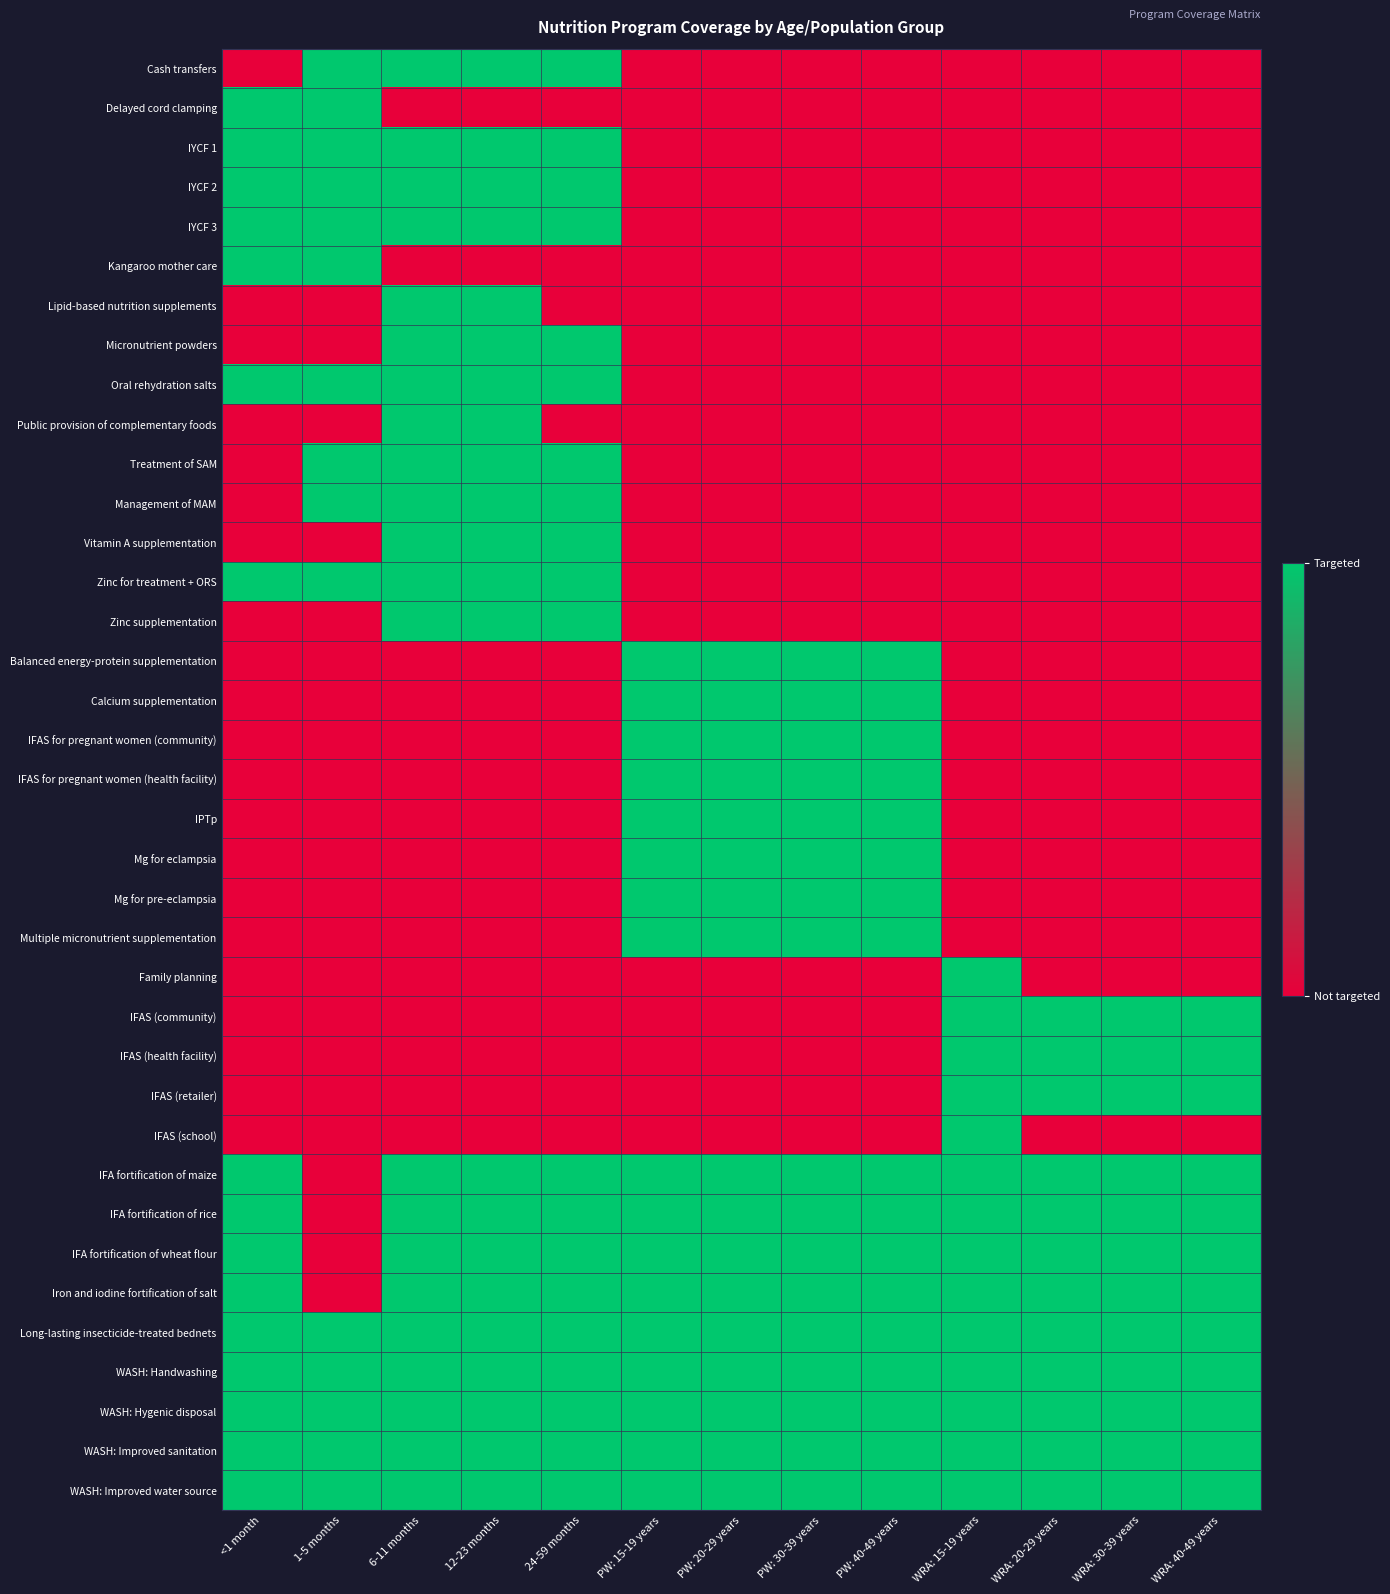

Reading right to left, what are all the values shown in this chart?

Cash transfers: WRA: 40-49 years=0	WRA: 30-39 years=0	WRA: 20-29 years=0	WRA: 15-19 years=0	PW: 40-49 years=0	PW: 30-39 years=0	PW: 20-29 years=0	PW: 15-19 years=0	24-59 months=1	12-23 months=1	6-11 months=1	1-5 months=1	<1 month=0
Delayed cord clamping: WRA: 40-49 years=0	WRA: 30-39 years=0	WRA: 20-29 years=0	WRA: 15-19 years=0	PW: 40-49 years=0	PW: 30-39 years=0	PW: 20-29 years=0	PW: 15-19 years=0	24-59 months=0	12-23 months=0	6-11 months=0	1-5 months=1	<1 month=1
IYCF 1: WRA: 40-49 years=0	WRA: 30-39 years=0	WRA: 20-29 years=0	WRA: 15-19 years=0	PW: 40-49 years=0	PW: 30-39 years=0	PW: 20-29 years=0	PW: 15-19 years=0	24-59 months=1	12-23 months=1	6-11 months=1	1-5 months=1	<1 month=1
IYCF 2: WRA: 40-49 years=0	WRA: 30-39 years=0	WRA: 20-29 years=0	WRA: 15-19 years=0	PW: 40-49 years=0	PW: 30-39 years=0	PW: 20-29 years=0	PW: 15-19 years=0	24-59 months=1	12-23 months=1	6-11 months=1	1-5 months=1	<1 month=1
IYCF 3: WRA: 40-49 years=0	WRA: 30-39 years=0	WRA: 20-29 years=0	WRA: 15-19 years=0	PW: 40-49 years=0	PW: 30-39 years=0	PW: 20-29 years=0	PW: 15-19 years=0	24-59 months=1	12-23 months=1	6-11 months=1	1-5 months=1	<1 month=1
Kangaroo mother care: WRA: 40-49 years=0	WRA: 30-39 years=0	WRA: 20-29 years=0	WRA: 15-19 years=0	PW: 40-49 years=0	PW: 30-39 years=0	PW: 20-29 years=0	PW: 15-19 years=0	24-59 months=0	12-23 months=0	6-11 months=0	1-5 months=1	<1 month=1
Lipid-based nutrition supplements: WRA: 40-49 years=0	WRA: 30-39 years=0	WRA: 20-29 years=0	WRA: 15-19 years=0	PW: 40-49 years=0	PW: 30-39 years=0	PW: 20-29 years=0	PW: 15-19 years=0	24-59 months=0	12-23 months=1	6-11 months=1	1-5 months=0	<1 month=0
Micronutrient powders: WRA: 40-49 years=0	WRA: 30-39 years=0	WRA: 20-29 years=0	WRA: 15-19 years=0	PW: 40-49 years=0	PW: 30-39 years=0	PW: 20-29 years=0	PW: 15-19 years=0	24-59 months=1	12-23 months=1	6-11 months=1	1-5 months=0	<1 month=0
Oral rehydration salts: WRA: 40-49 years=0	WRA: 30-39 years=0	WRA: 20-29 years=0	WRA: 15-19 years=0	PW: 40-49 years=0	PW: 30-39 years=0	PW: 20-29 years=0	PW: 15-19 years=0	24-59 months=1	12-23 months=1	6-11 months=1	1-5 months=1	<1 month=1
Public provision of complementary foods: WRA: 40-49 years=0	WRA: 30-39 years=0	WRA: 20-29 years=0	WRA: 15-19 years=0	PW: 40-49 years=0	PW: 30-39 years=0	PW: 20-29 years=0	PW: 15-19 years=0	24-59 months=0	12-23 months=1	6-11 months=1	1-5 months=0	<1 month=0
Treatment of SAM: WRA: 40-49 years=0	WRA: 30-39 years=0	WRA: 20-29 years=0	WRA: 15-19 years=0	PW: 40-49 years=0	PW: 30-39 years=0	PW: 20-29 years=0	PW: 15-19 years=0	24-59 months=1	12-23 months=1	6-11 months=1	1-5 months=1	<1 month=0
Management of MAM: WRA: 40-49 years=0	WRA: 30-39 years=0	WRA: 20-29 years=0	WRA: 15-19 years=0	PW: 40-49 years=0	PW: 30-39 years=0	PW: 20-29 years=0	PW: 15-19 years=0	24-59 months=1	12-23 months=1	6-11 months=1	1-5 months=1	<1 month=0
Vitamin A supplementation: WRA: 40-49 years=0	WRA: 30-39 years=0	WRA: 20-29 years=0	WRA: 15-19 years=0	PW: 40-49 years=0	PW: 30-39 years=0	PW: 20-29 years=0	PW: 15-19 years=0	24-59 months=1	12-23 months=1	6-11 months=1	1-5 months=0	<1 month=0
Zinc for treatment + ORS: WRA: 40-49 years=0	WRA: 30-39 years=0	WRA: 20-29 years=0	WRA: 15-19 years=0	PW: 40-49 years=0	PW: 30-39 years=0	PW: 20-29 years=0	PW: 15-19 years=0	24-59 months=1	12-23 months=1	6-11 months=1	1-5 months=1	<1 month=1
Zinc supplementation: WRA: 40-49 years=0	WRA: 30-39 years=0	WRA: 20-29 years=0	WRA: 15-19 years=0	PW: 40-49 years=0	PW: 30-39 years=0	PW: 20-29 years=0	PW: 15-19 years=0	24-59 months=1	12-23 months=1	6-11 months=1	1-5 months=0	<1 month=0
Balanced energy-protein supplementation: WRA: 40-49 years=0	WRA: 30-39 years=0	WRA: 20-29 years=0	WRA: 15-19 years=0	PW: 40-49 years=1	PW: 30-39 years=1	PW: 20-29 years=1	PW: 15-19 years=1	24-59 months=0	12-23 months=0	6-11 months=0	1-5 months=0	<1 month=0
Calcium supplementation: WRA: 40-49 years=0	WRA: 30-39 years=0	WRA: 20-29 years=0	WRA: 15-19 years=0	PW: 40-49 years=1	PW: 30-39 years=1	PW: 20-29 years=1	PW: 15-19 years=1	24-59 months=0	12-23 months=0	6-11 months=0	1-5 months=0	<1 month=0
IFAS for pregnant women (community): WRA: 40-49 years=0	WRA: 30-39 years=0	WRA: 20-29 years=0	WRA: 15-19 years=0	PW: 40-49 years=1	PW: 30-39 years=1	PW: 20-29 years=1	PW: 15-19 years=1	24-59 months=0	12-23 months=0	6-11 months=0	1-5 months=0	<1 month=0
IFAS for pregnant women (health facility): WRA: 40-49 years=0	WRA: 30-39 years=0	WRA: 20-29 years=0	WRA: 15-19 years=0	PW: 40-49 years=1	PW: 30-39 years=1	PW: 20-29 years=1	PW: 15-19 years=1	24-59 months=0	12-23 months=0	6-11 months=0	1-5 months=0	<1 month=0
IPTp: WRA: 40-49 years=0	WRA: 30-39 years=0	WRA: 20-29 years=0	WRA: 15-19 years=0	PW: 40-49 years=1	PW: 30-39 years=1	PW: 20-29 years=1	PW: 15-19 years=1	24-59 months=0	12-23 months=0	6-11 months=0	1-5 months=0	<1 month=0
Mg for eclampsia: WRA: 40-49 years=0	WRA: 30-39 years=0	WRA: 20-29 years=0	WRA: 15-19 years=0	PW: 40-49 years=1	PW: 30-39 years=1	PW: 20-29 years=1	PW: 15-19 years=1	24-59 months=0	12-23 months=0	6-11 months=0	1-5 months=0	<1 month=0
Mg for pre-eclampsia: WRA: 40-49 years=0	WRA: 30-39 years=0	WRA: 20-29 years=0	WRA: 15-19 years=0	PW: 40-49 years=1	PW: 30-39 years=1	PW: 20-29 years=1	PW: 15-19 years=1	24-59 months=0	12-23 months=0	6-11 months=0	1-5 months=0	<1 month=0
Multiple micronutrient supplementation: WRA: 40-49 years=0	WRA: 30-39 years=0	WRA: 20-29 years=0	WRA: 15-19 years=0	PW: 40-49 years=1	PW: 30-39 years=1	PW: 20-29 years=1	PW: 15-19 years=1	24-59 months=0	12-23 months=0	6-11 months=0	1-5 months=0	<1 month=0
Family planning: WRA: 40-49 years=0	WRA: 30-39 years=0	WRA: 20-29 years=0	WRA: 15-19 years=1	PW: 40-49 years=0	PW: 30-39 years=0	PW: 20-29 years=0	PW: 15-19 years=0	24-59 months=0	12-23 months=0	6-11 months=0	1-5 months=0	<1 month=0
IFAS (community): WRA: 40-49 years=1	WRA: 30-39 years=1	WRA: 20-29 years=1	WRA: 15-19 years=1	PW: 40-49 years=0	PW: 30-39 years=0	PW: 20-29 years=0	PW: 15-19 years=0	24-59 months=0	12-23 months=0	6-11 months=0	1-5 months=0	<1 month=0
IFAS (health facility): WRA: 40-49 years=1	WRA: 30-39 years=1	WRA: 20-29 years=1	WRA: 15-19 years=1	PW: 40-49 years=0	PW: 30-39 years=0	PW: 20-29 years=0	PW: 15-19 years=0	24-59 months=0	12-23 months=0	6-11 months=0	1-5 months=0	<1 month=0
IFAS (retailer): WRA: 40-49 years=1	WRA: 30-39 years=1	WRA: 20-29 years=1	WRA: 15-19 years=1	PW: 40-49 years=0	PW: 30-39 years=0	PW: 20-29 years=0	PW: 15-19 years=0	24-59 months=0	12-23 months=0	6-11 months=0	1-5 months=0	<1 month=0
IFAS (school): WRA: 40-49 years=0	WRA: 30-39 years=0	WRA: 20-29 years=0	WRA: 15-19 years=1	PW: 40-49 years=0	PW: 30-39 years=0	PW: 20-29 years=0	PW: 15-19 years=0	24-59 months=0	12-23 months=0	6-11 months=0	1-5 months=0	<1 month=0
IFA fortification of maize: WRA: 40-49 years=1	WRA: 30-39 years=1	WRA: 20-29 years=1	WRA: 15-19 years=1	PW: 40-49 years=1	PW: 30-39 years=1	PW: 20-29 years=1	PW: 15-19 years=1	24-59 months=1	12-23 months=1	6-11 months=1	1-5 months=0	<1 month=1
IFA fortification of rice: WRA: 40-49 years=1	WRA: 30-39 years=1	WRA: 20-29 years=1	WRA: 15-19 years=1	PW: 40-49 years=1	PW: 30-39 years=1	PW: 20-29 years=1	PW: 15-19 years=1	24-59 months=1	12-23 months=1	6-11 months=1	1-5 months=0	<1 month=1
IFA fortification of wheat flour: WRA: 40-49 years=1	WRA: 30-39 years=1	WRA: 20-29 years=1	WRA: 15-19 years=1	PW: 40-49 years=1	PW: 30-39 years=1	PW: 20-29 years=1	PW: 15-19 years=1	24-59 months=1	12-23 months=1	6-11 months=1	1-5 months=0	<1 month=1
Iron and iodine fortification of salt: WRA: 40-49 years=1	WRA: 30-39 years=1	WRA: 20-29 years=1	WRA: 15-19 years=1	PW: 40-49 years=1	PW: 30-39 years=1	PW: 20-29 years=1	PW: 15-19 years=1	24-59 months=1	12-23 months=1	6-11 months=1	1-5 months=0	<1 month=1
Long-lasting insecticide-treated bednets: WRA: 40-49 years=1	WRA: 30-39 years=1	WRA: 20-29 years=1	WRA: 15-19 years=1	PW: 40-49 years=1	PW: 30-39 years=1	PW: 20-29 years=1	PW: 15-19 years=1	24-59 months=1	12-23 months=1	6-11 months=1	1-5 months=1	<1 month=1
WASH: Handwashing: WRA: 40-49 years=1	WRA: 30-39 years=1	WRA: 20-29 years=1	WRA: 15-19 years=1	PW: 40-49 years=1	PW: 30-39 years=1	PW: 20-29 years=1	PW: 15-19 years=1	24-59 months=1	12-23 months=1	6-11 months=1	1-5 months=1	<1 month=1
WASH: Hygenic disposal: WRA: 40-49 years=1	WRA: 30-39 years=1	WRA: 20-29 years=1	WRA: 15-19 years=1	PW: 40-49 years=1	PW: 30-39 years=1	PW: 20-29 years=1	PW: 15-19 years=1	24-59 months=1	12-23 months=1	6-11 months=1	1-5 months=1	<1 month=1
WASH: Improved sanitation: WRA: 40-49 years=1	WRA: 30-39 years=1	WRA: 20-29 years=1	WRA: 15-19 years=1	PW: 40-49 years=1	PW: 30-39 years=1	PW: 20-29 years=1	PW: 15-19 years=1	24-59 months=1	12-23 months=1	6-11 months=1	1-5 months=1	<1 month=1
WASH: Improved water source: WRA: 40-49 years=1	WRA: 30-39 years=1	WRA: 20-29 years=1	WRA: 15-19 years=1	PW: 40-49 years=1	PW: 30-39 years=1	PW: 20-29 years=1	PW: 15-19 years=1	24-59 months=1	12-23 months=1	6-11 months=1	1-5 months=1	<1 month=1